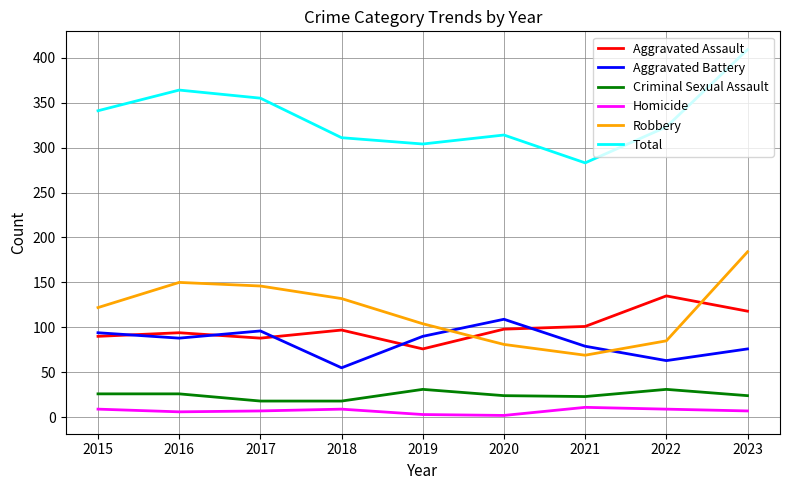

What are all the series names shown in the legend?

Aggravated Assault, Aggravated Battery, Criminal Sexual Assault, Homicide, Robbery, Total